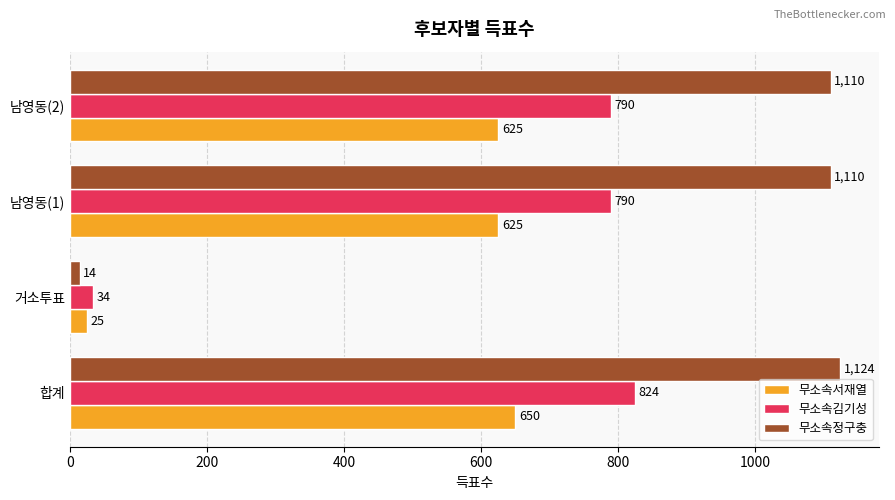

Which series has the widest spread of values?

무소속정구충